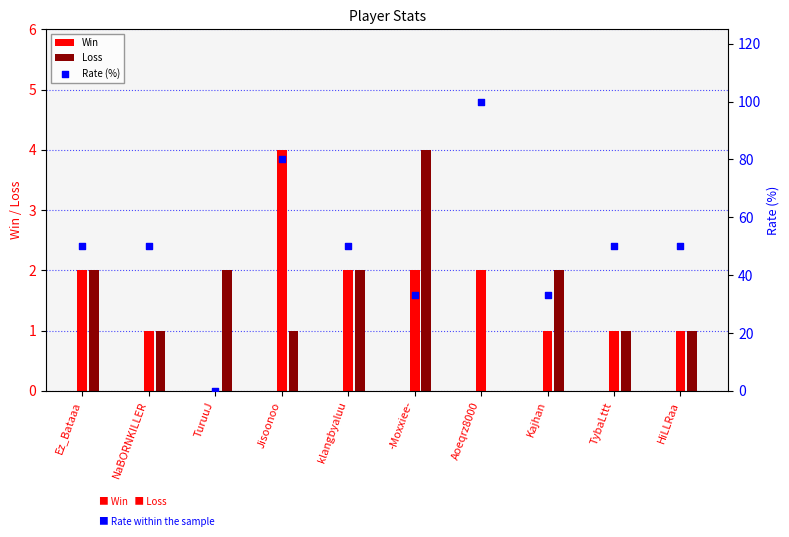

Which series reaches the maximum Y coordinate?

Rate (%)